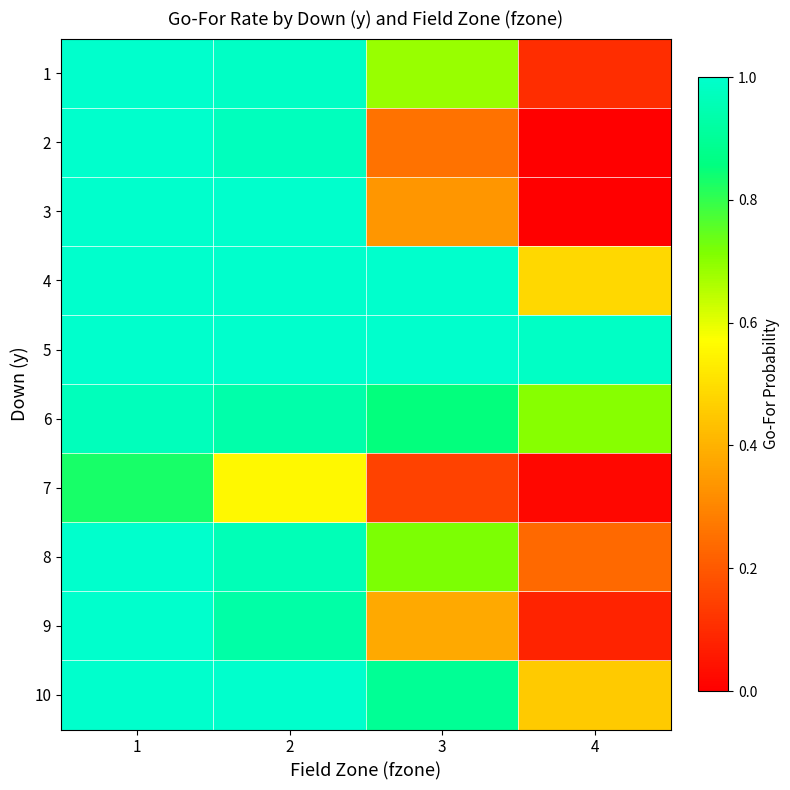

At which category does the chart reach its minimum across all series?

4